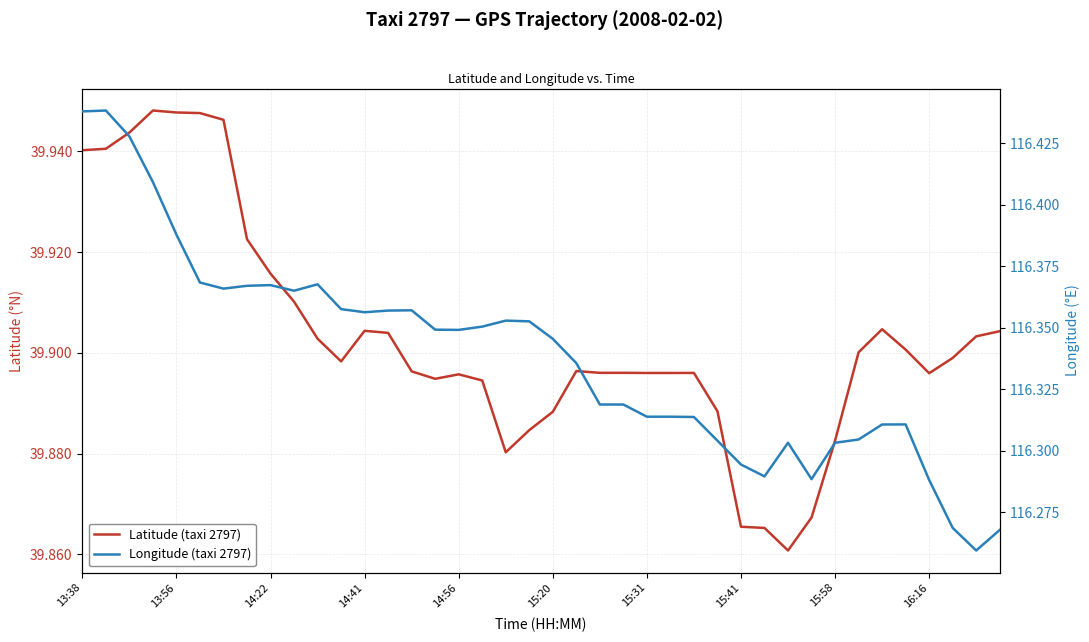

How many interior local peaks does the Latitude (taxi 2797) series have?

6